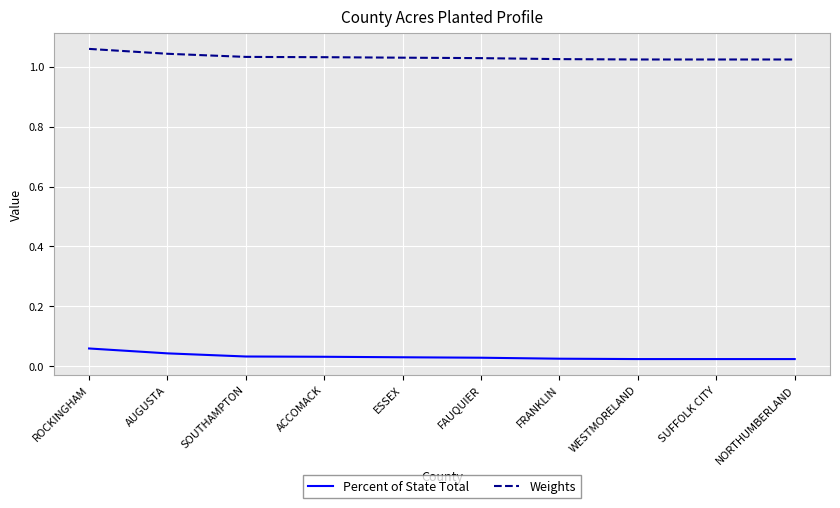

True or false: Percent of State Total and Weights intersect in this chart.

False